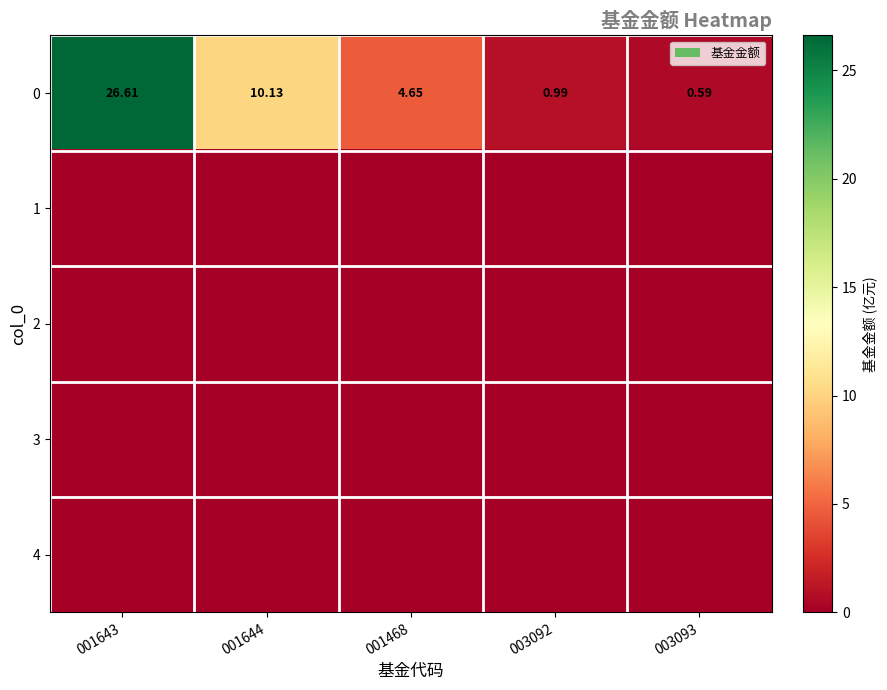

Rank the categories by 3 value from lowest to highest.

001643, 001644, 001468, 003092, 003093